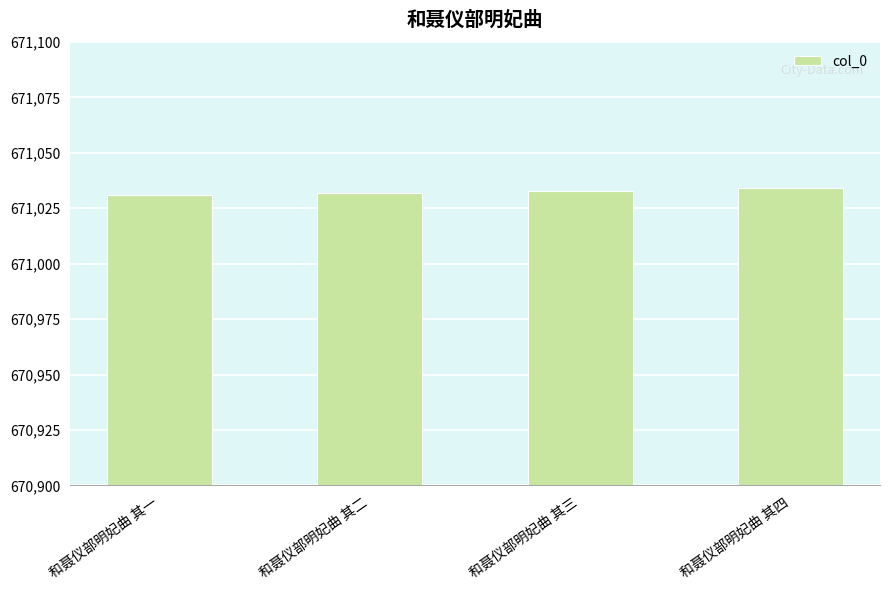

What is the smallest value displayed?

671031